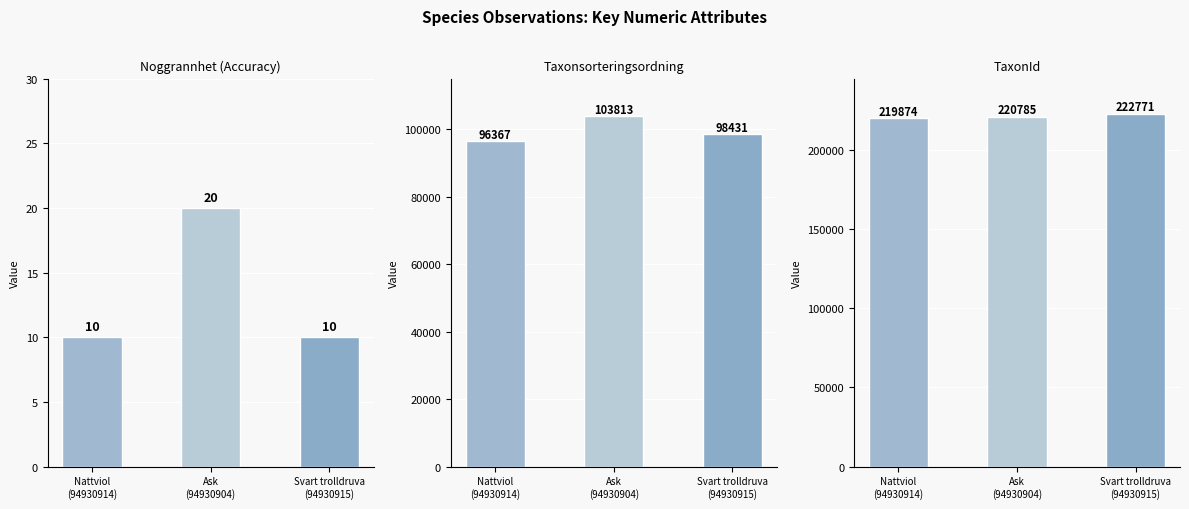

Reading left to right, transcribe all the data shown in this chart.

Noggrannhet: Nattviol
(94930914)=10	Ask
(94930904)=20	Svart trolldruva
(94930915)=10
Taxonsorteringsordning: Nattviol
(94930914)=96367	Ask
(94930904)=103813	Svart trolldruva
(94930915)=98431
TaxonId: Nattviol
(94930914)=219874	Ask
(94930904)=220785	Svart trolldruva
(94930915)=222771